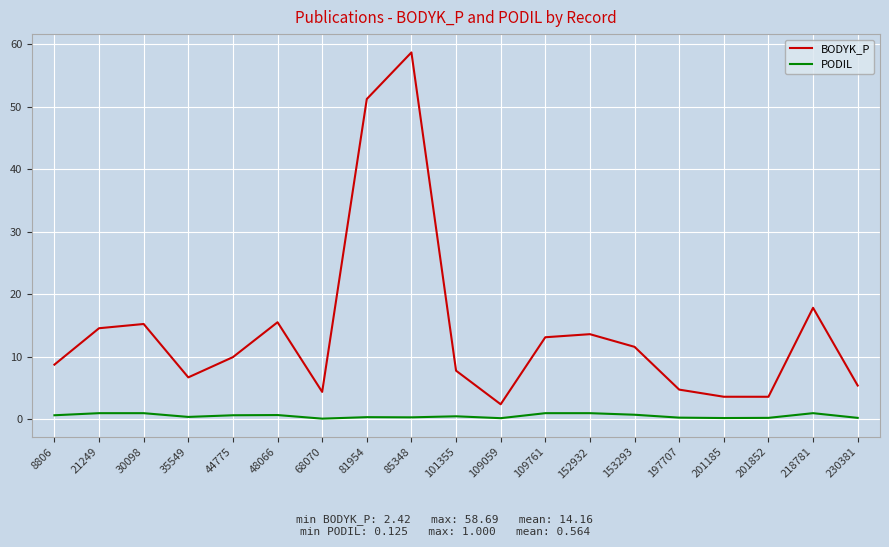

What is the greatest value displayed?

58.7